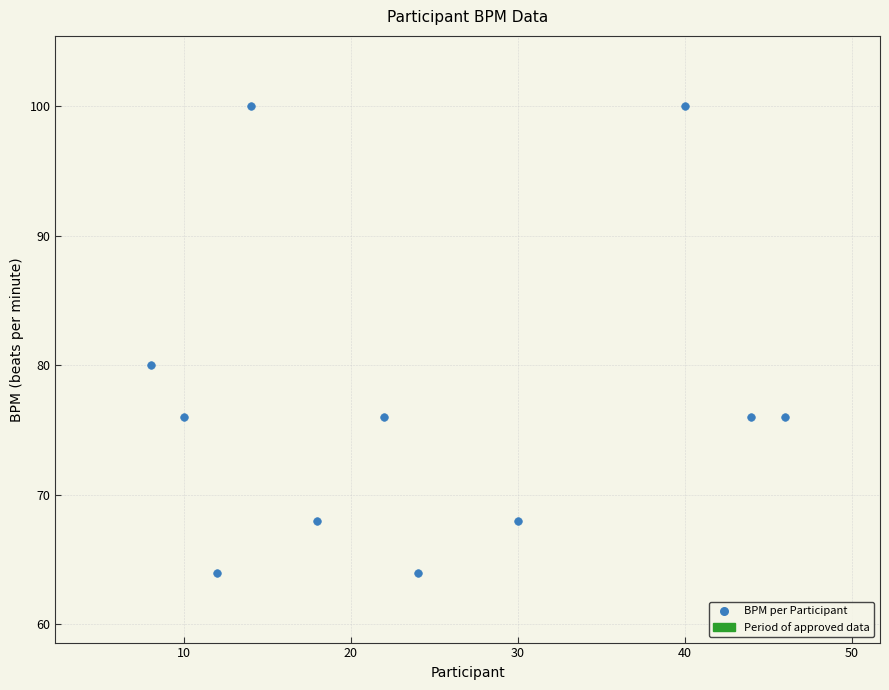

What Y value in the scatter plot is closest to 82?

80